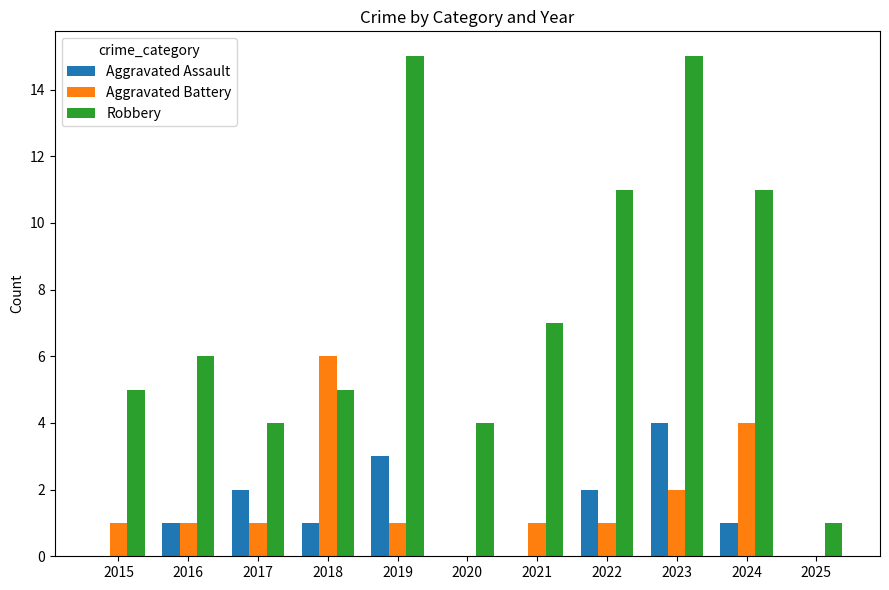

Reading right to left, what are all the values shown in this chart?

Aggravated Assault: 0	1	4	2	0	0	3	1	2	1	0
Aggravated Battery: 0	4	2	1	1	0	1	6	1	1	1
Robbery: 1	11	15	11	7	4	15	5	4	6	5